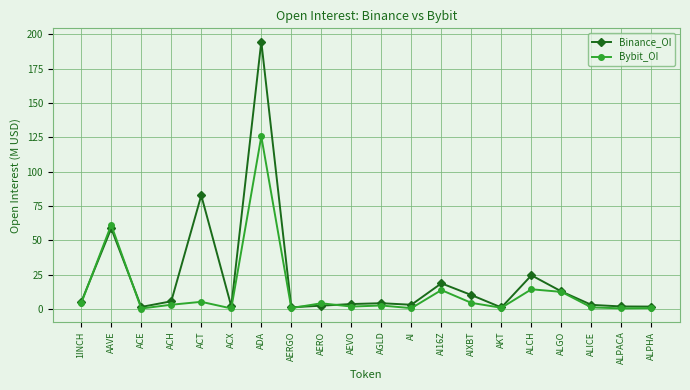

Where does the Bybit_OI series first go above 3?

1INCH